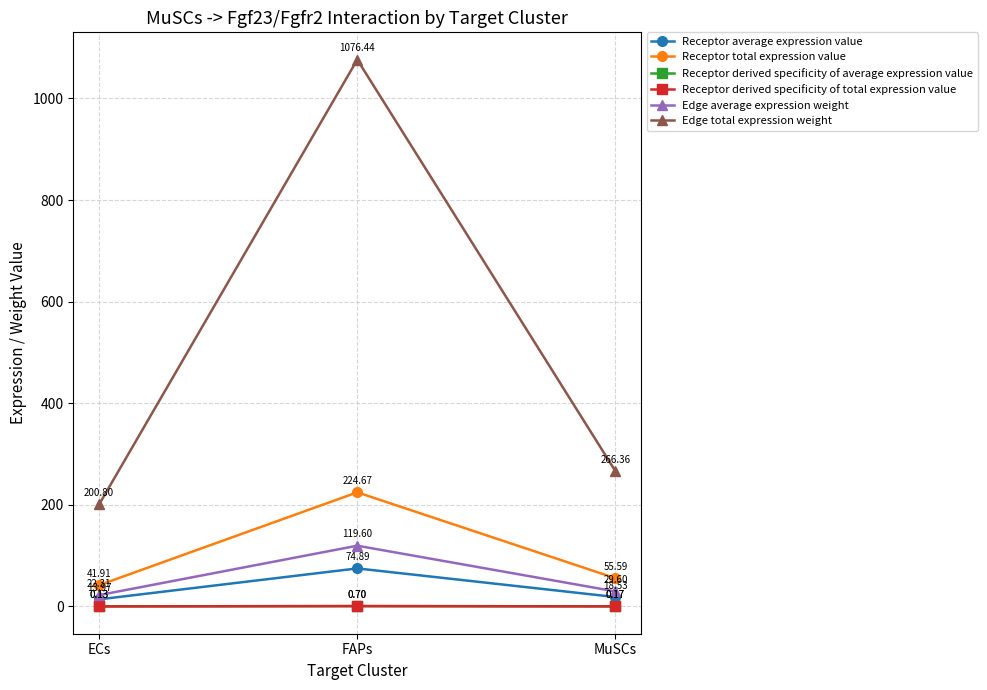

What is the maximum value shown in the chart?

1076.4